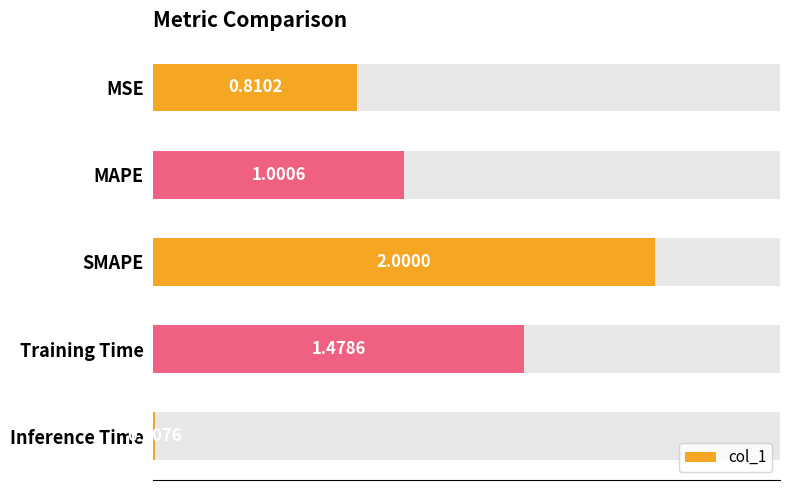

Count the number of values greater than 1.

3